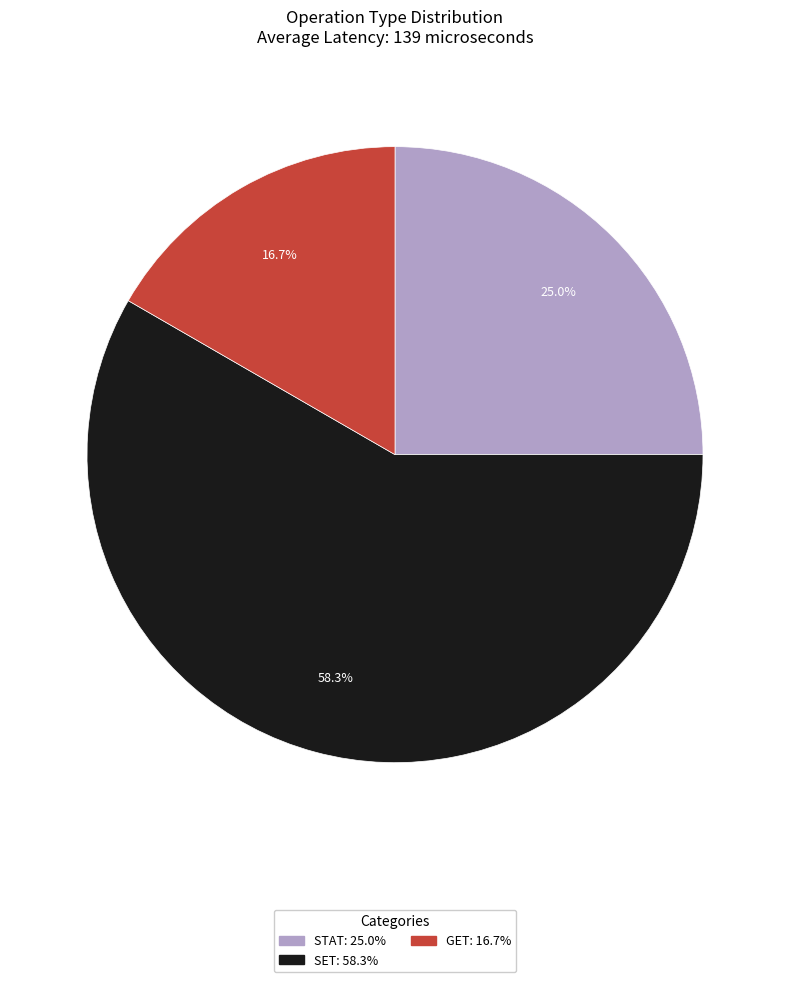

Is there a majority slice in this chart?

Yes